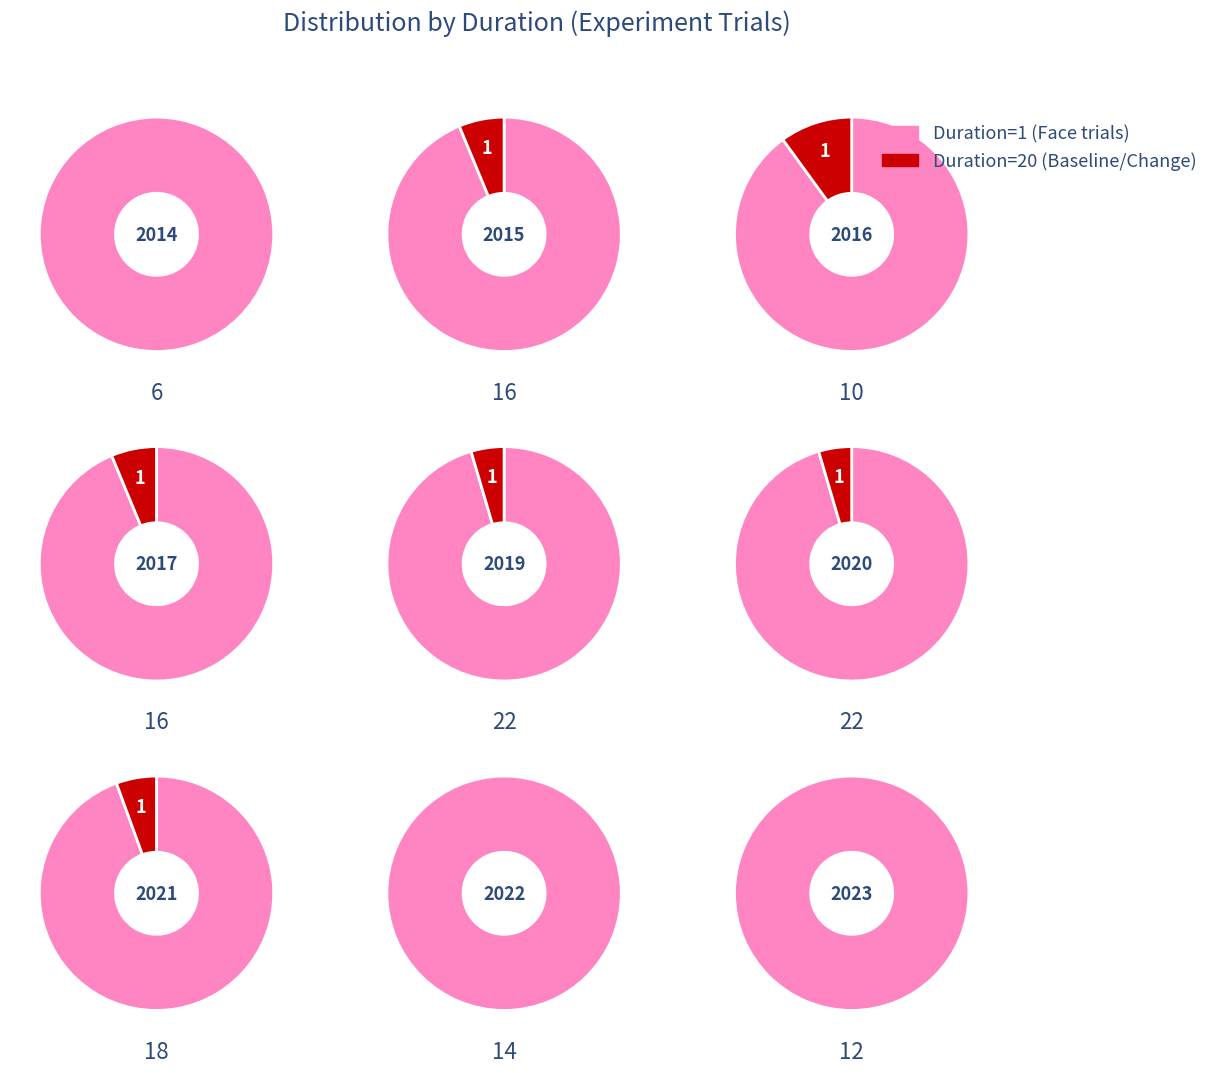

Is it true that D80 is 18% of the pie?

False